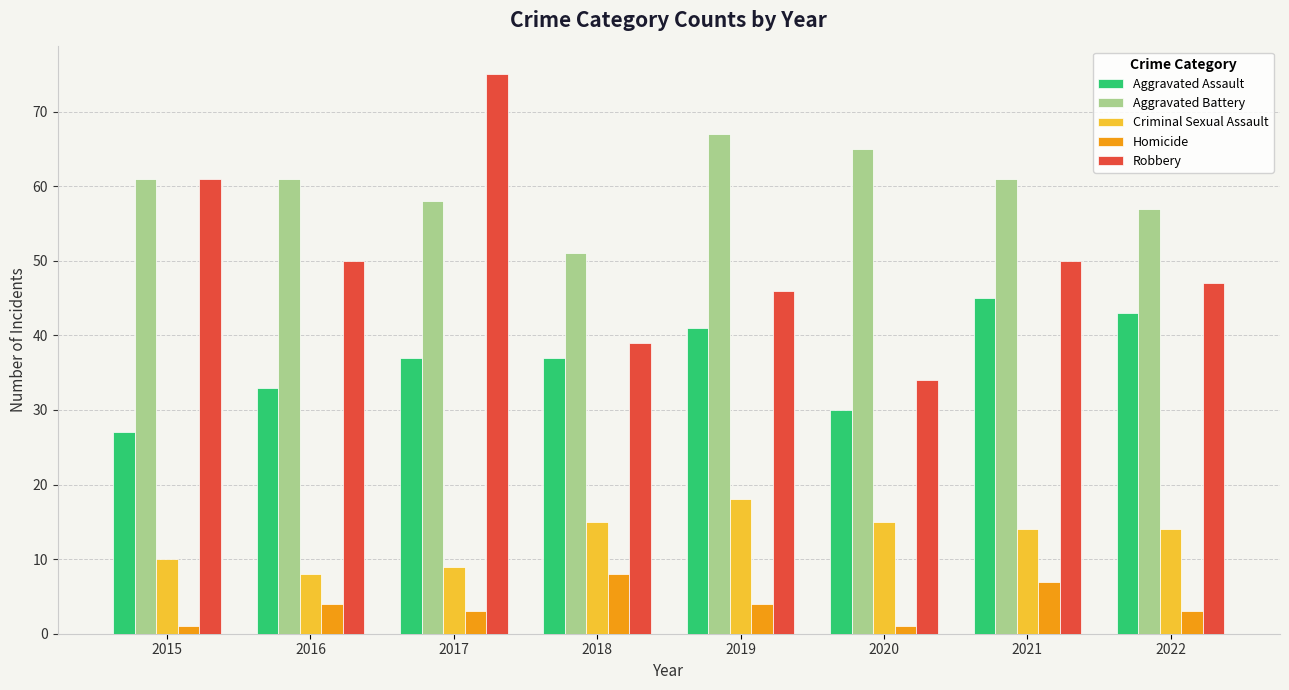

Reading left to right, list all the values displayed in this chart.

Aggravated Assault: 27	33	37	37	41	30	45	43
Aggravated Battery: 61	61	58	51	67	65	61	57
Criminal Sexual Assault: 10	8	9	15	18	15	14	14
Homicide: 1	4	3	8	4	1	7	3
Robbery: 61	50	75	39	46	34	50	47